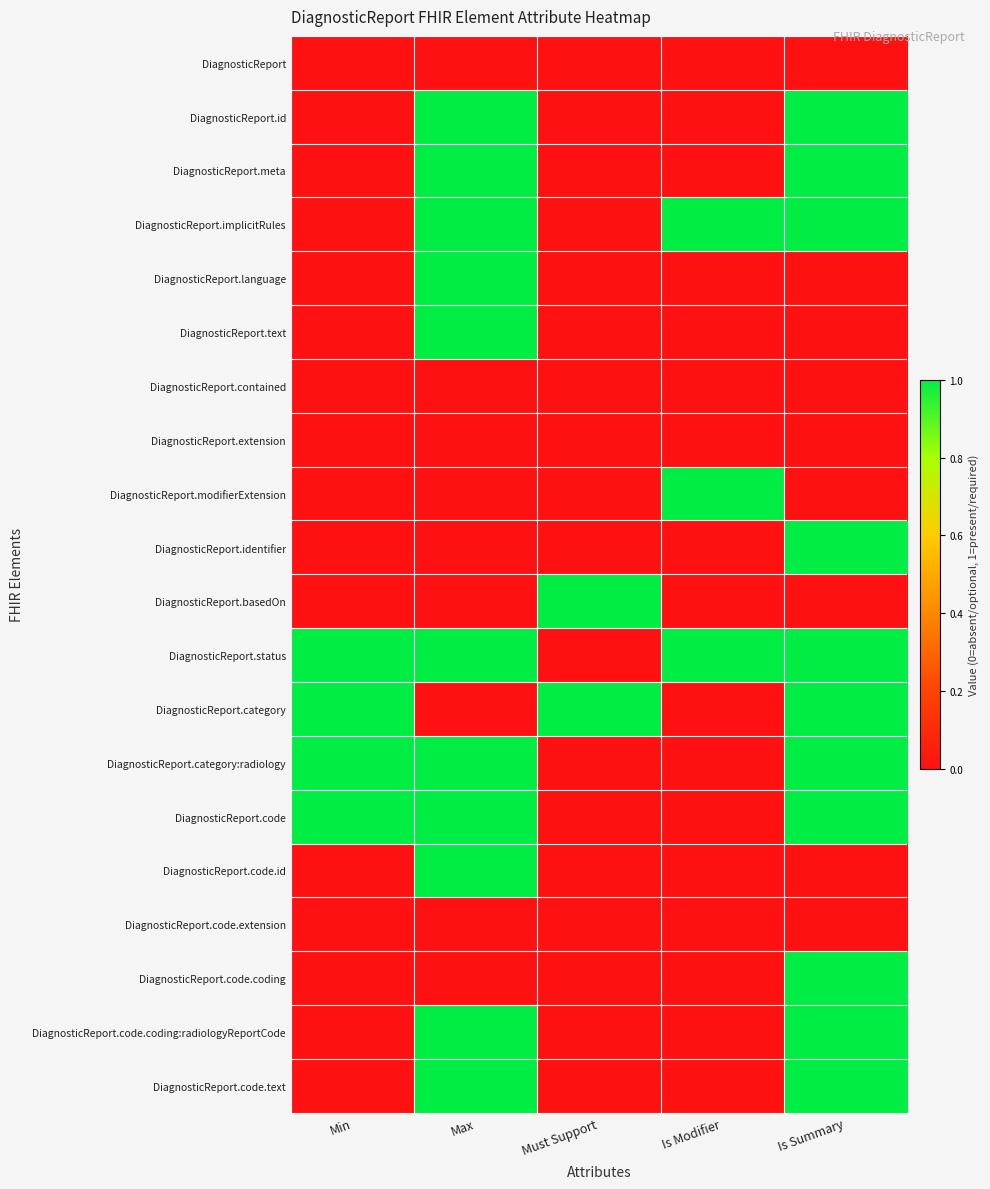

What is the spread (max minus min) of values at Is Summary?

1